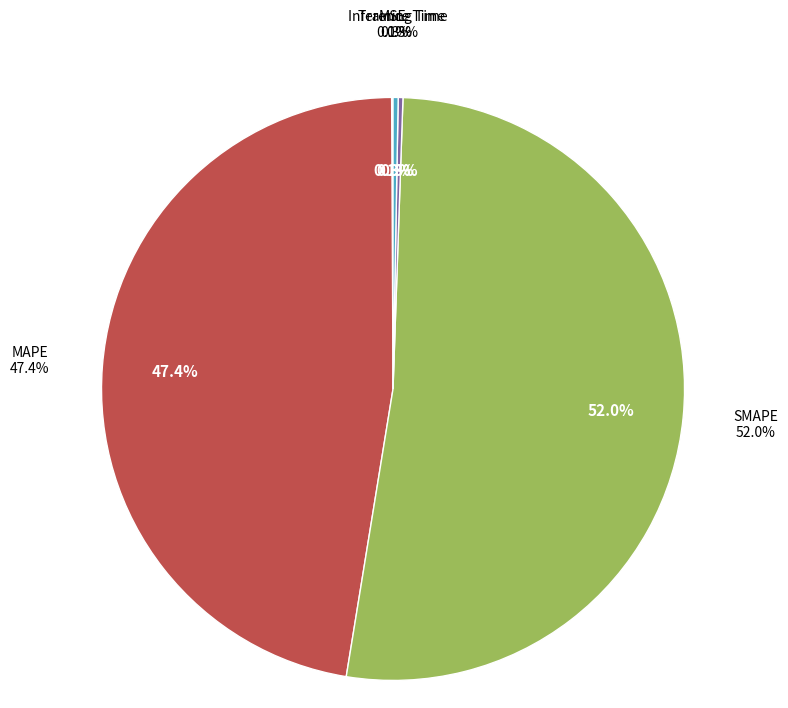

What percentage is the MAPE slice, to the nearest percent?

47%